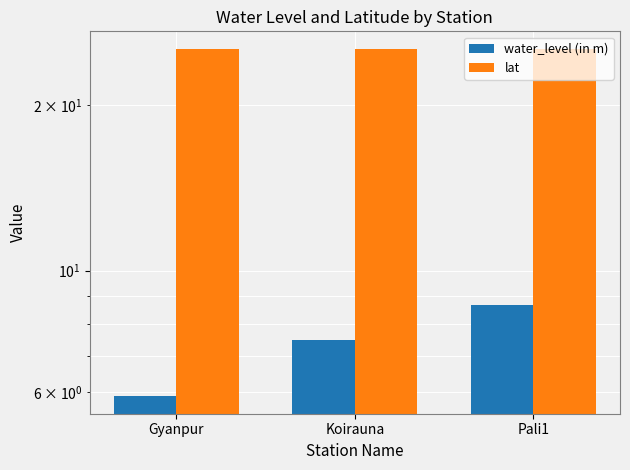

Reading left to right, transcribe all the data shown in this chart.

water_level (in m): 5.9	7.5	8.6
lat: 25.3	25.3	25.4